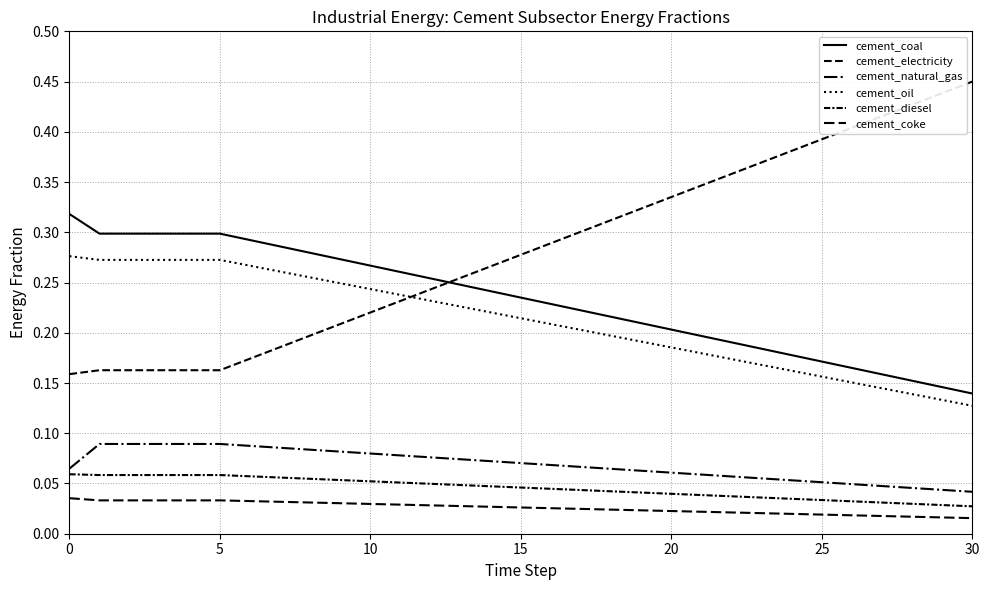

Is this an area chart (filled region under the line)?

No